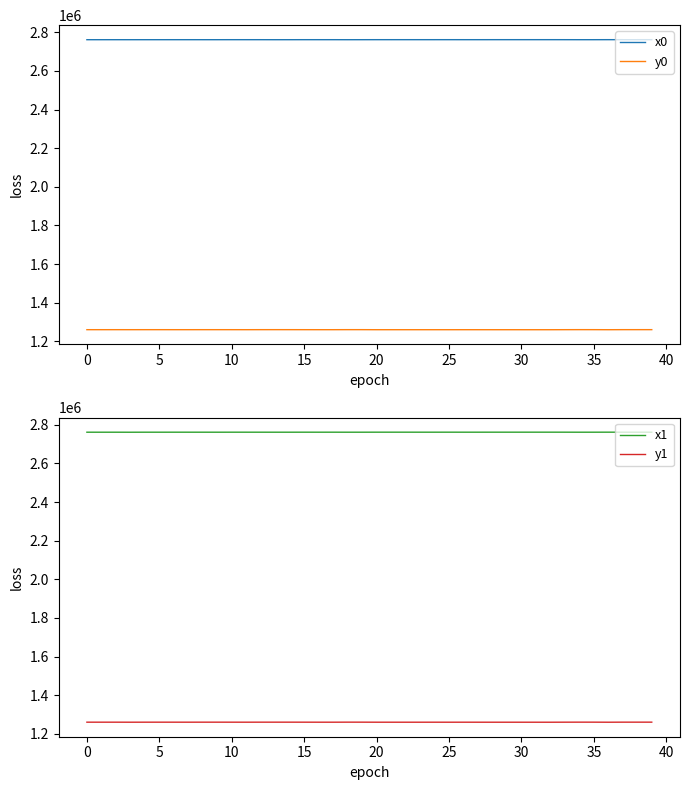

What is the value of the y1 point at the 37th from the left?

1260002.7